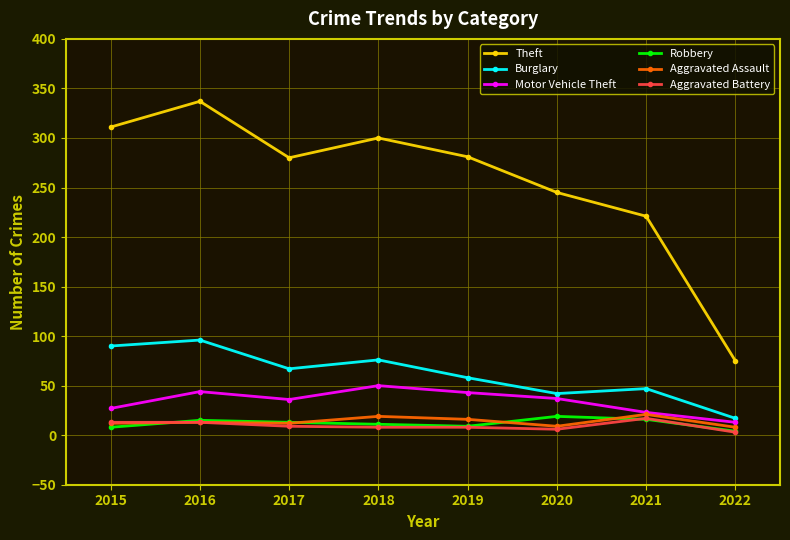

What is the value of the Burglary point at the 4th from the left?

76